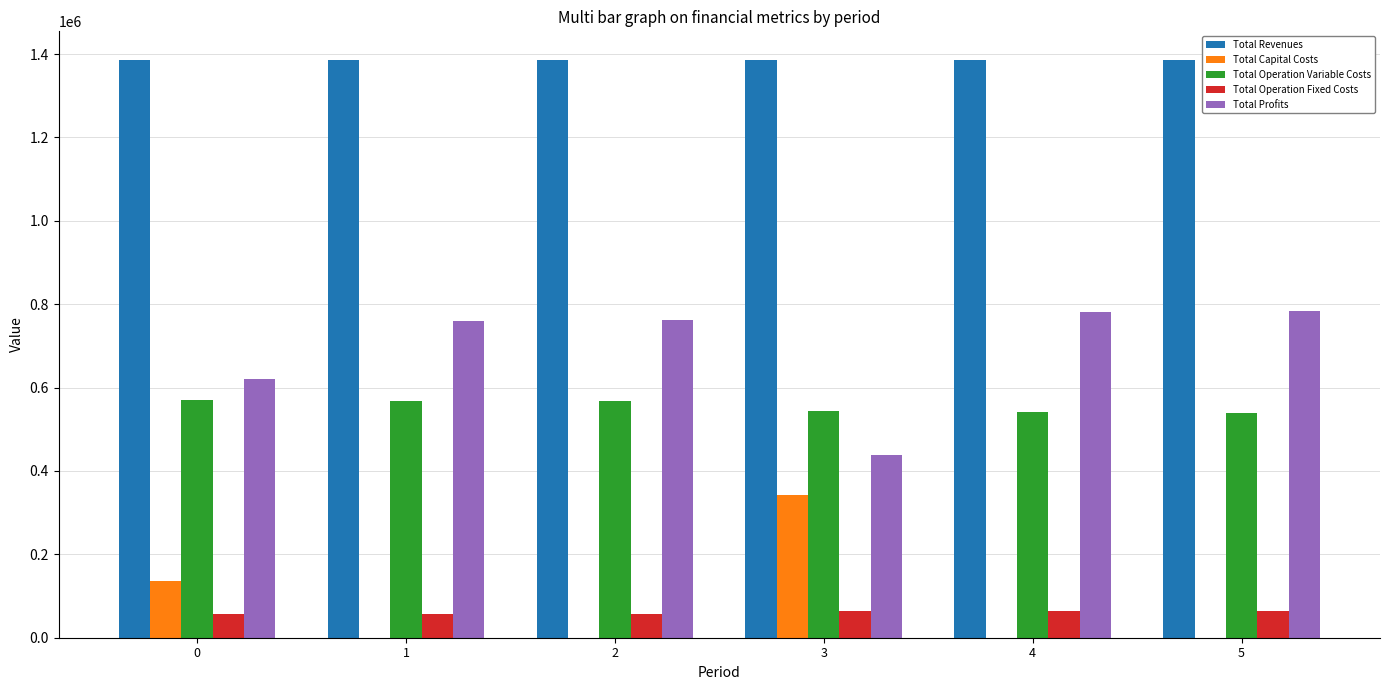

The Total Capital Costs series shows 341248.0 at 3. True or false?

True